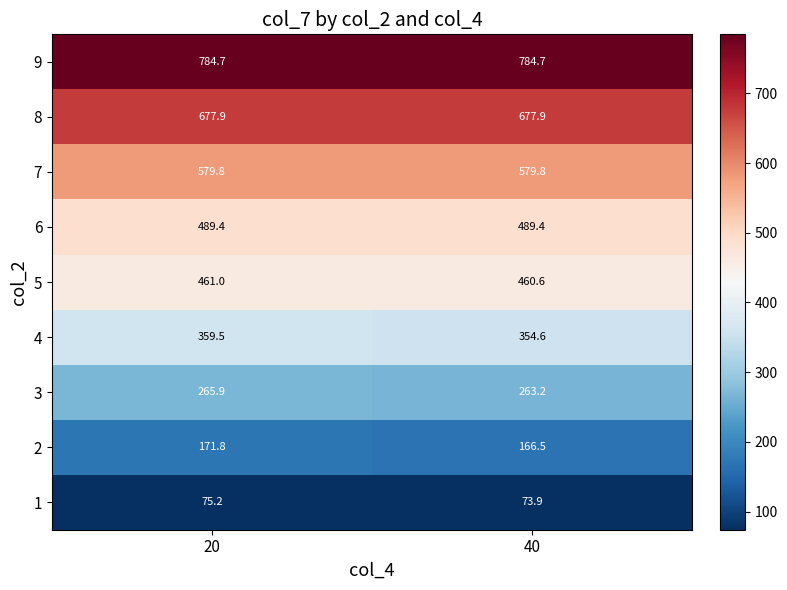

What is the spread (max minus min) of values at 20?

709.5